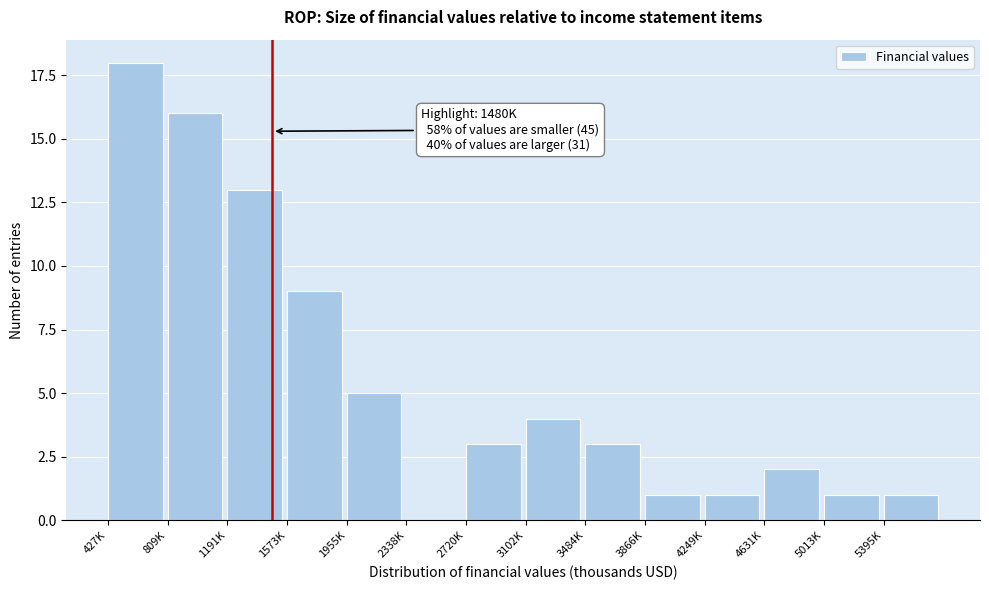

Reading right to left, extract all data points from this chart.

5395K=1	5013K=1	4631K=2	4249K=1	3866K=1	3484K=3	3102K=4	2720K=3	2338K=0	1955K=5	1573K=9	1191K=13	809K=16	427K=18